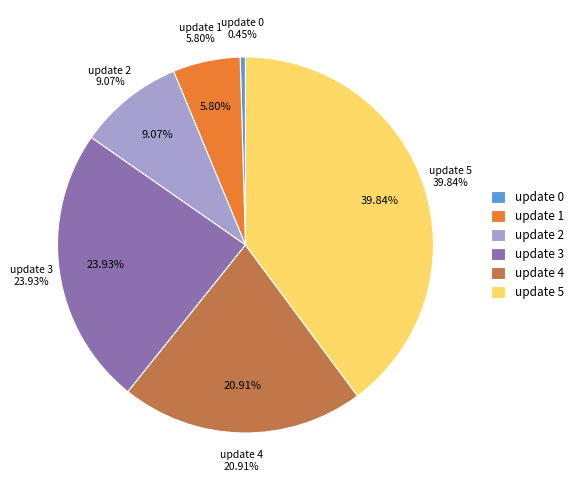

Approximately how many times larger is the value at 1 compared to 5?

0.1